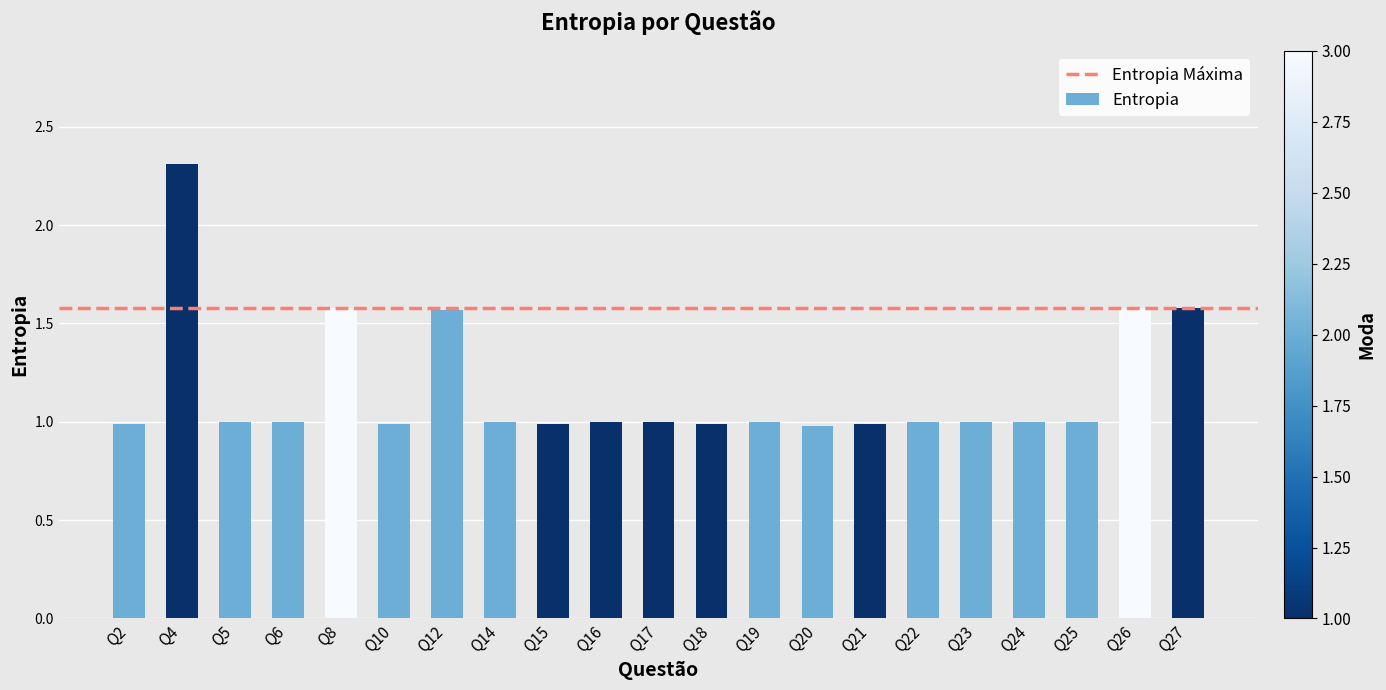

What is the difference between the values at Q26 and Q19?

0.6